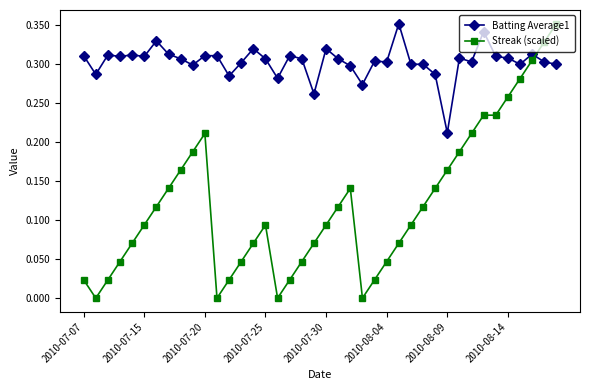

Does the chart display data point markers on the line(s)?

Yes